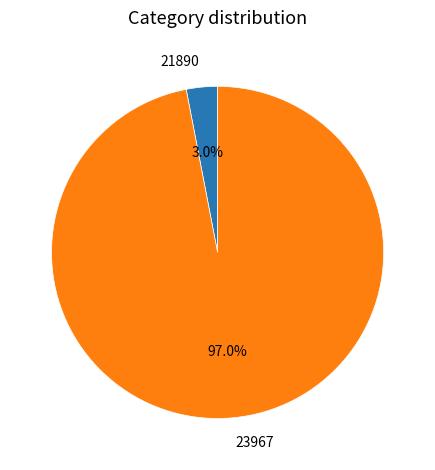

Rank the categories by value from highest to lowest.

23967, 21890